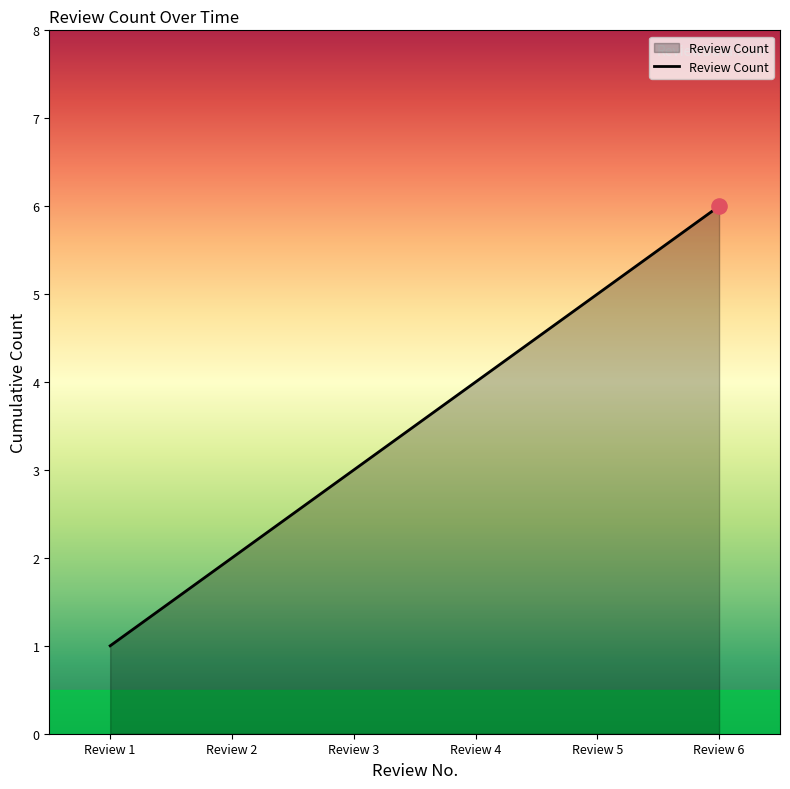

What is the change in value from Review 3 to Review 6?

+3